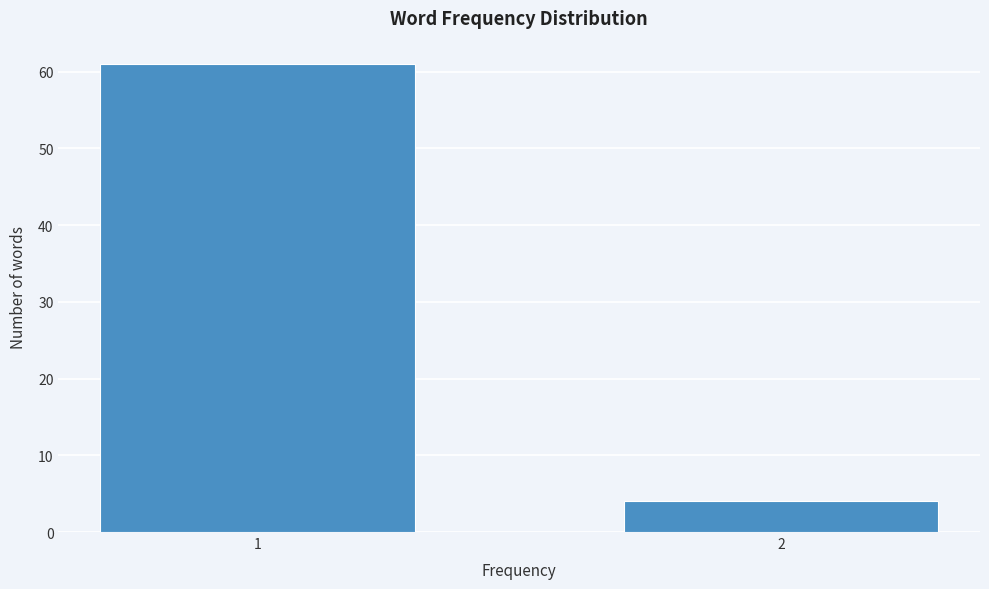

Reading left to right, transcribe all the data shown in this chart.

61	4